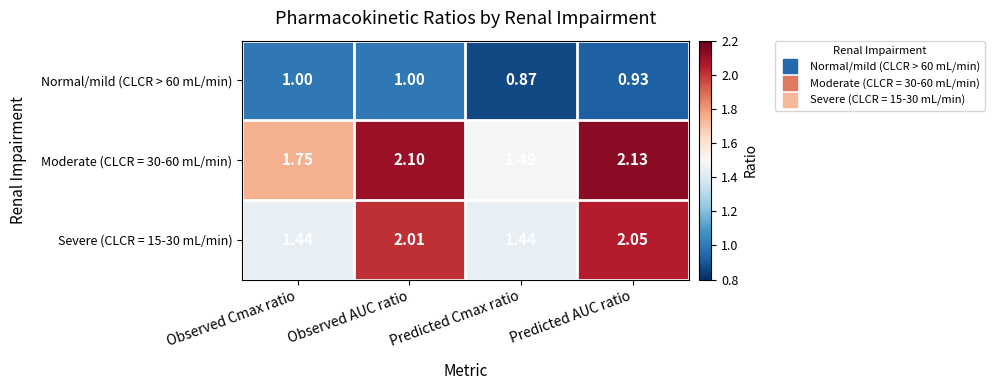

List the labels in order of Moderate (CLCR = 30-60 mL/min) value, largest first.

Predicted AUC ratio, Observed AUC ratio, Observed Cmax ratio, Predicted Cmax ratio